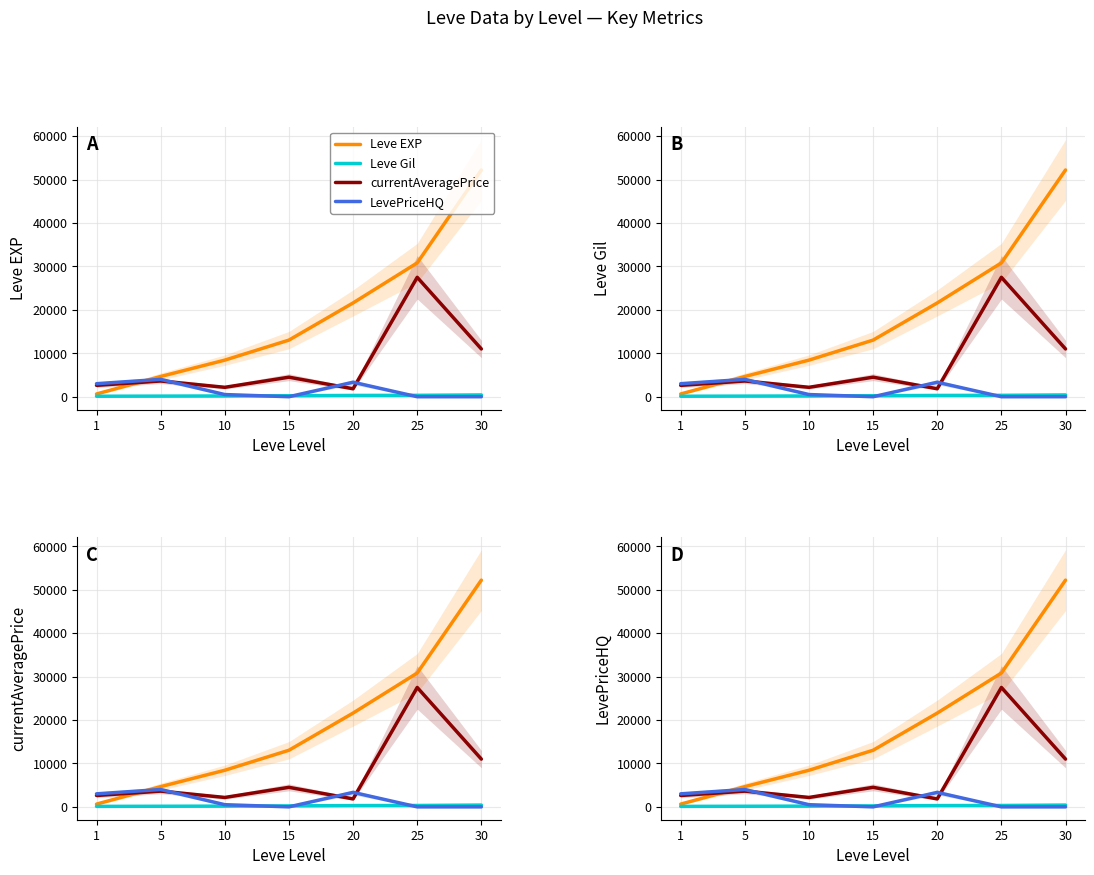

At which category does the chart reach its peak across all series?

30